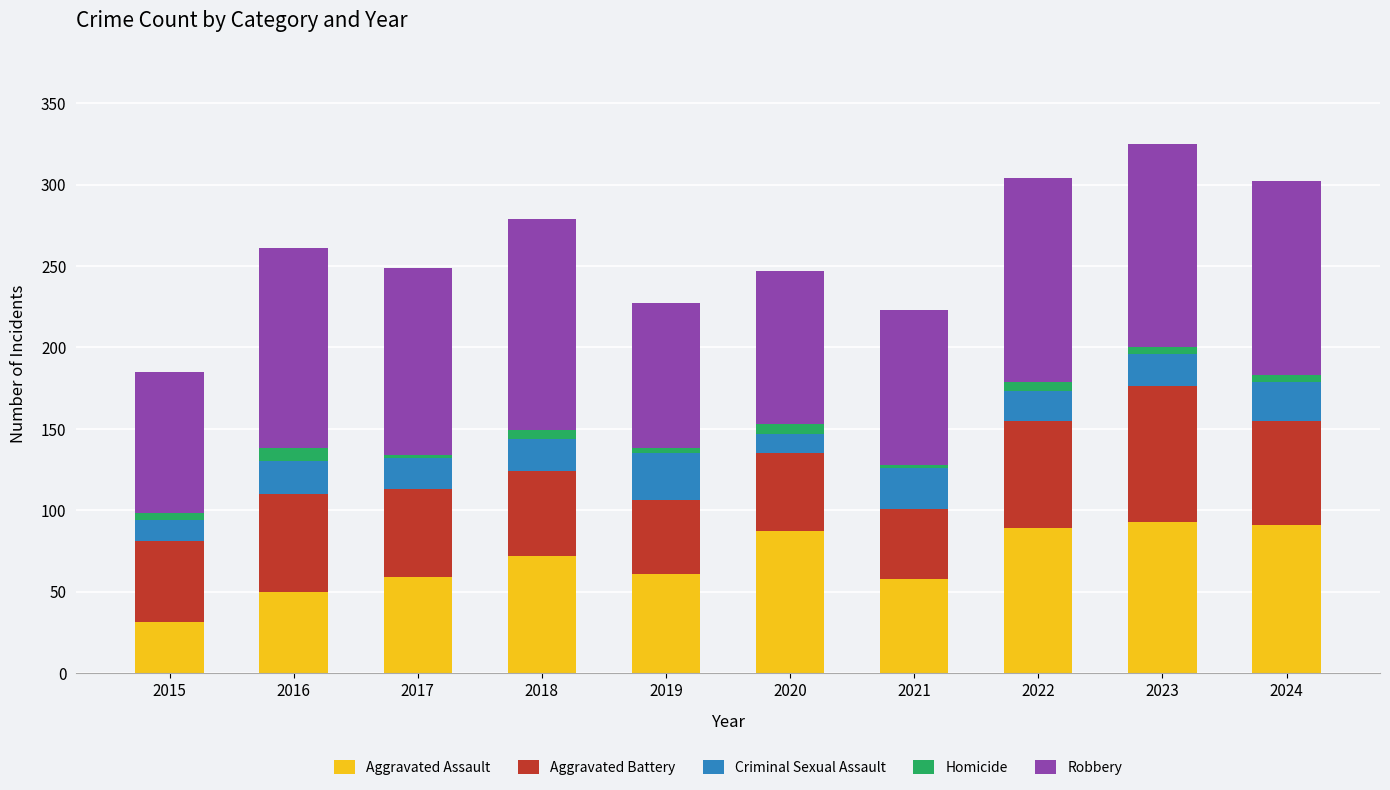

How many bars are there in total?

10